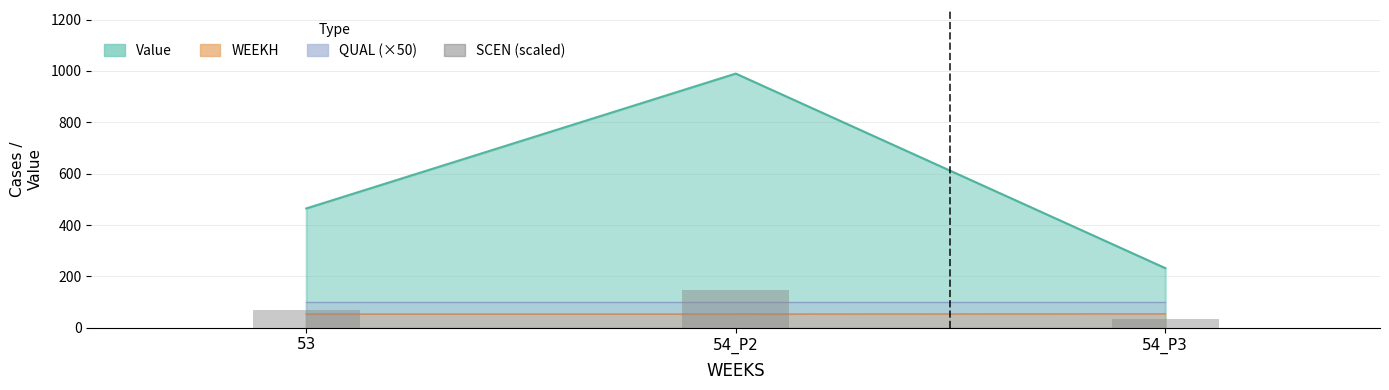

List the labels in order of value, smallest first.

54_P3, 53, 54_P2